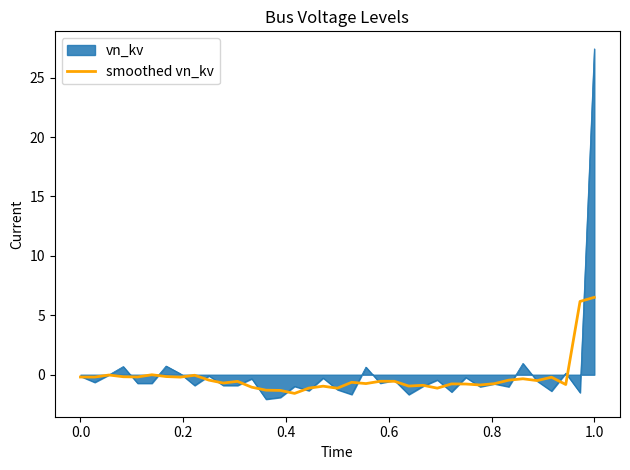

What is the highest value of the vn_kv series?

27.4